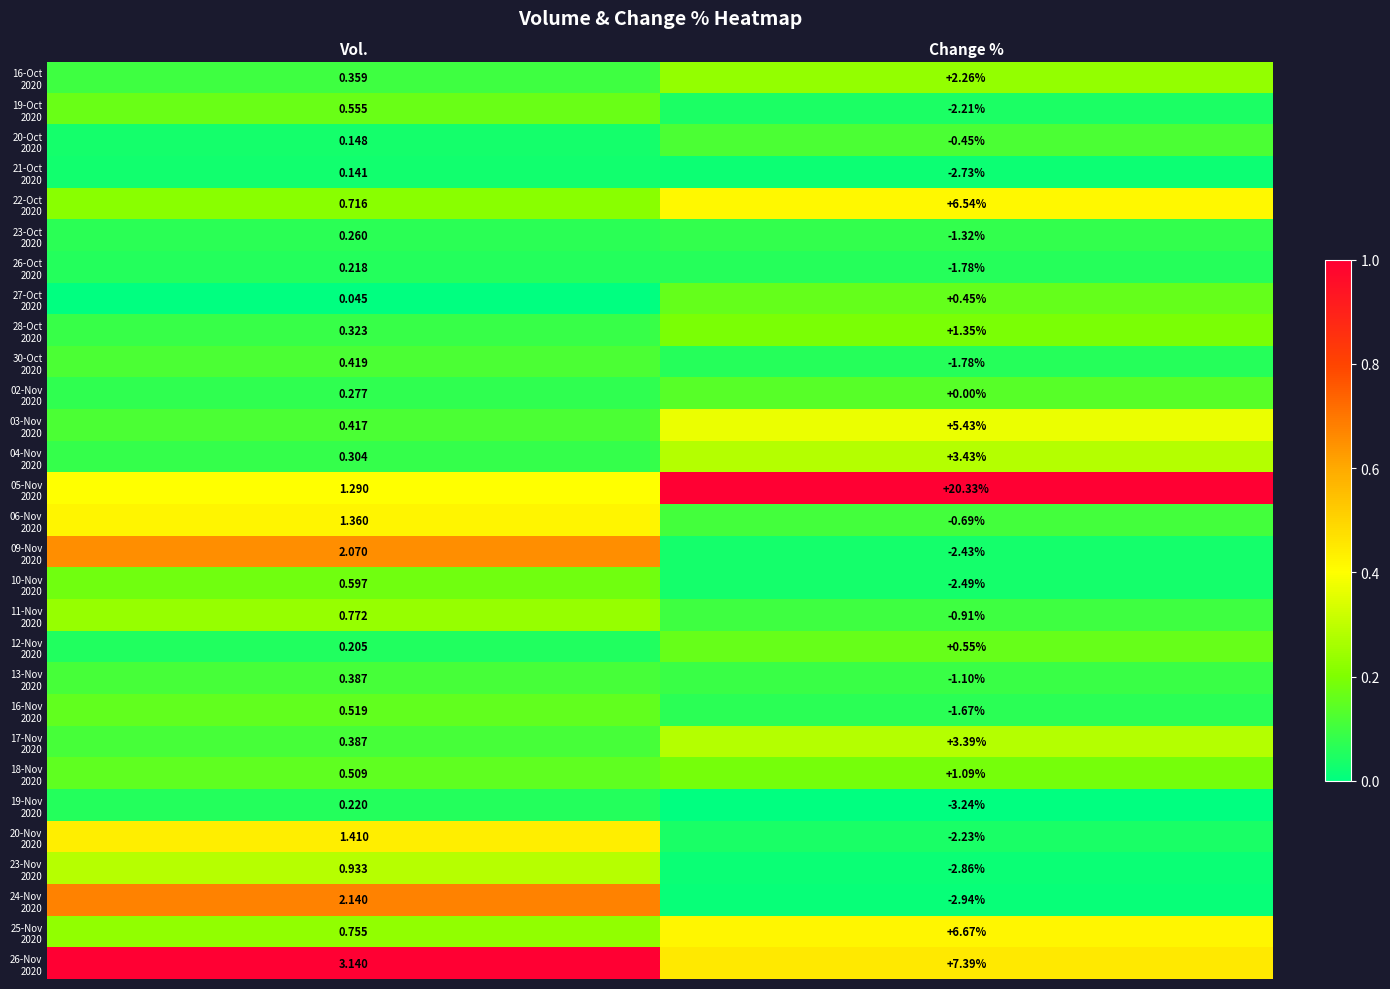

At which category does the chart reach its peak across all series?

Change %